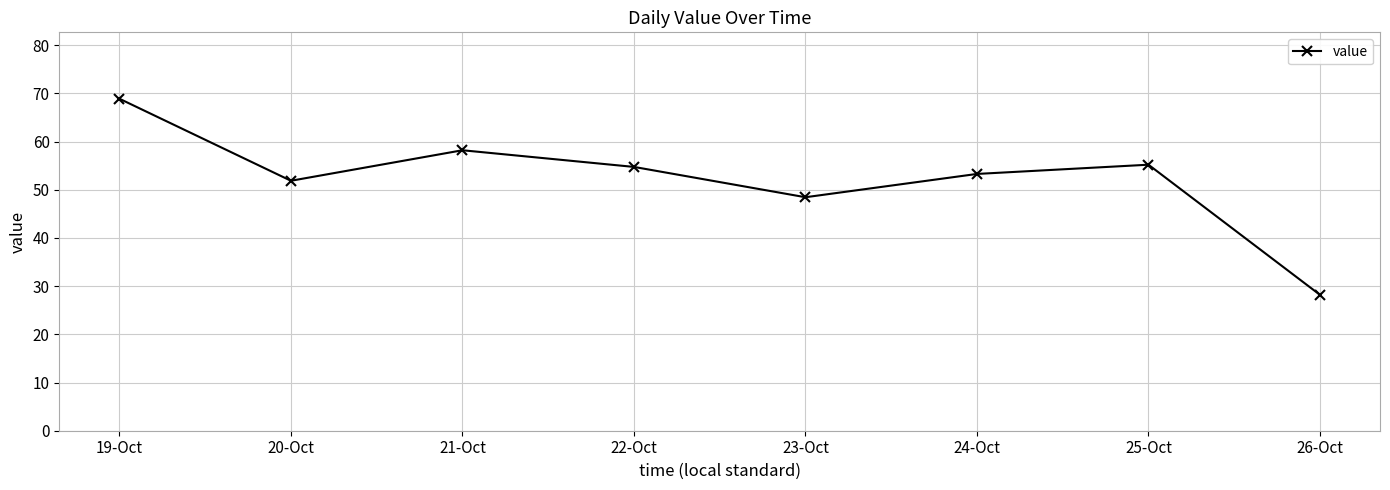

Reading right to left, list all the values displayed in this chart.

28.2	55.2	53.3	48.5	54.8	58.2	51.9	68.9